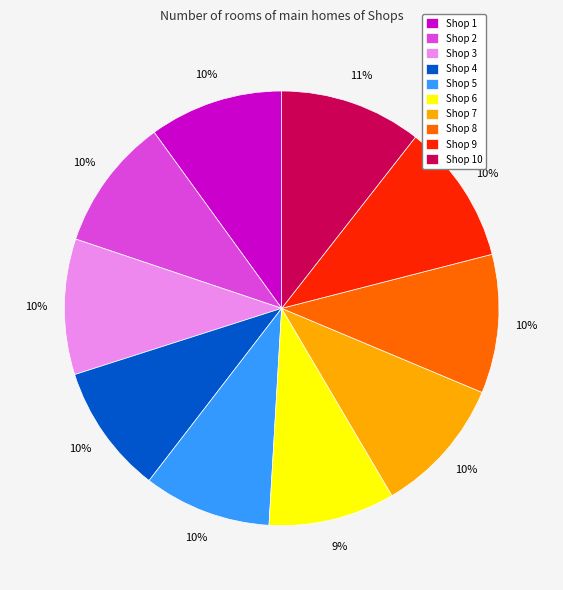

To the nearest percent, what is the combined percentage of Shop 2 and Shop 8?

20%